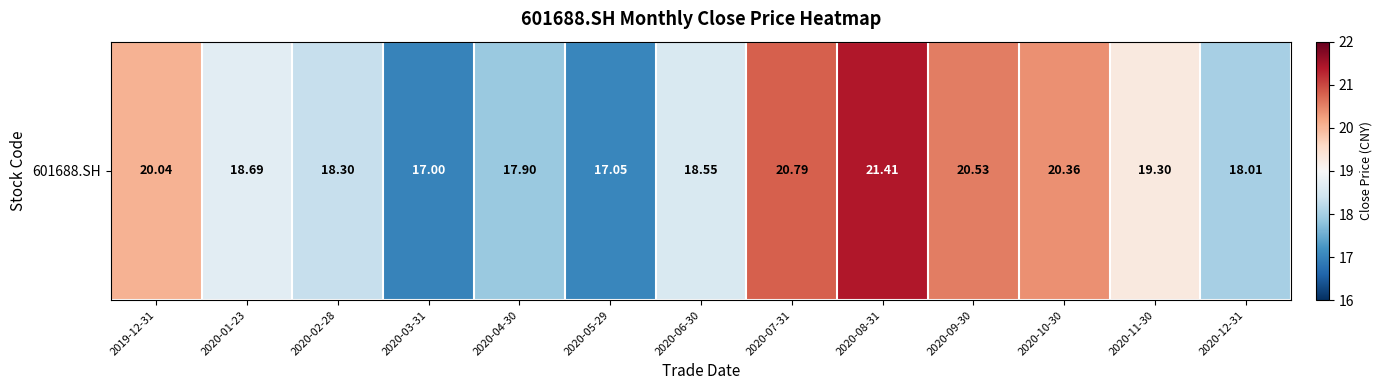

How many series are shown in this chart?

1